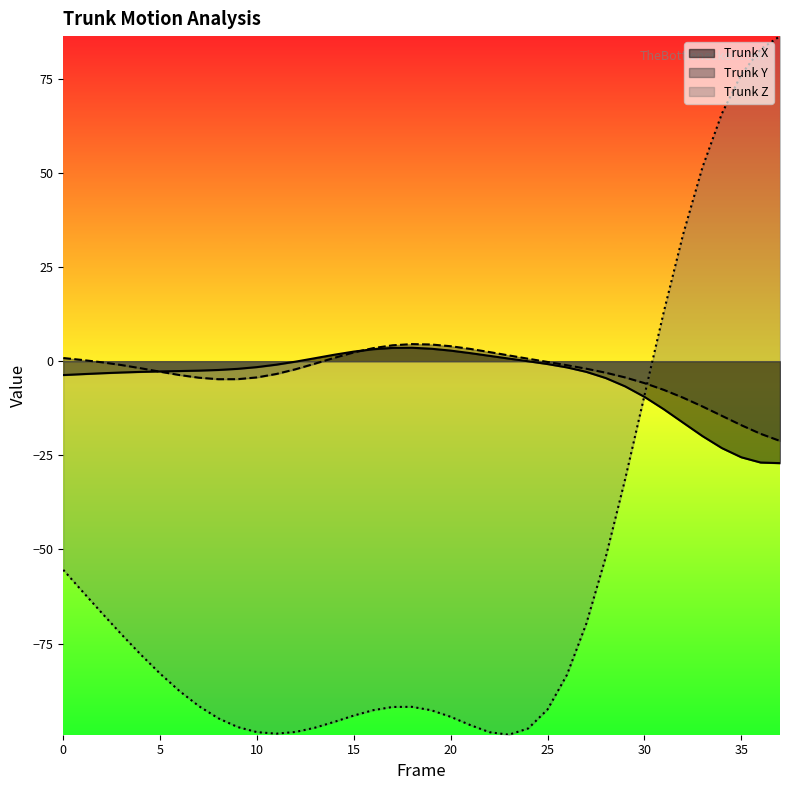

What is the sum of the Trunk X values at 25 and 24?

-0.8